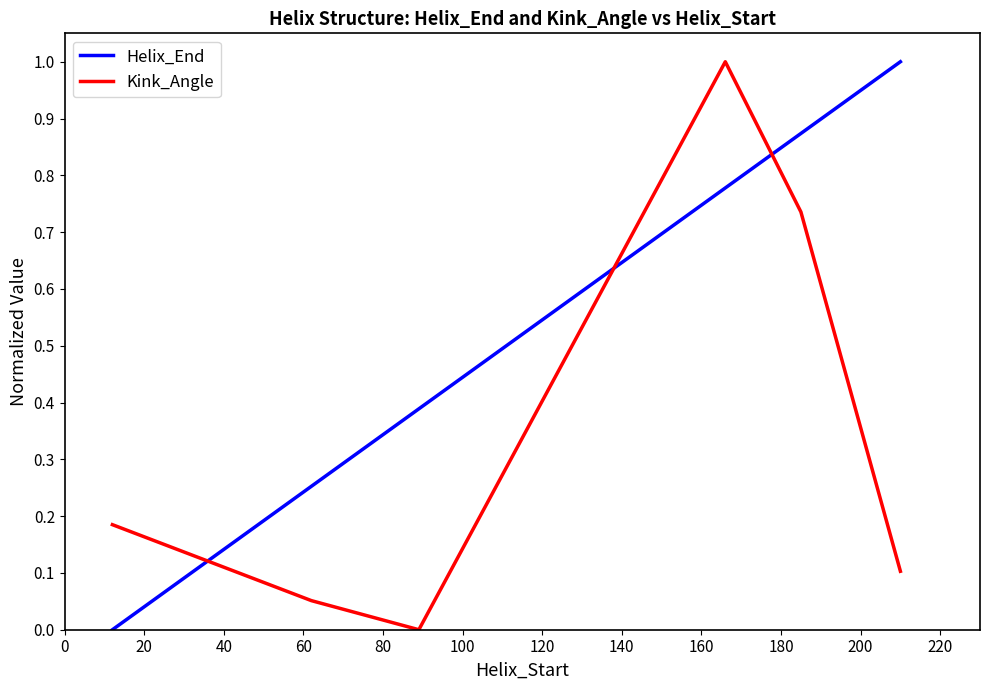

True or false: Kink_Angle and Helix_End intersect in this chart.

True